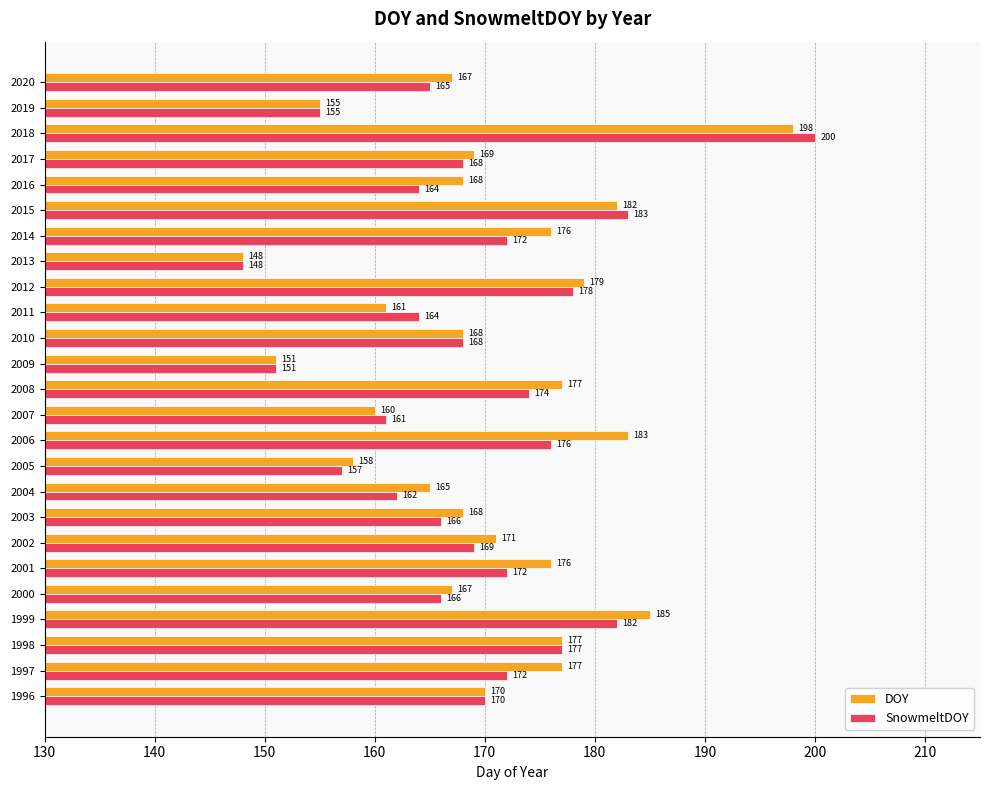

The value of SnowmeltDOY at 1996 is 72. True or false?

False